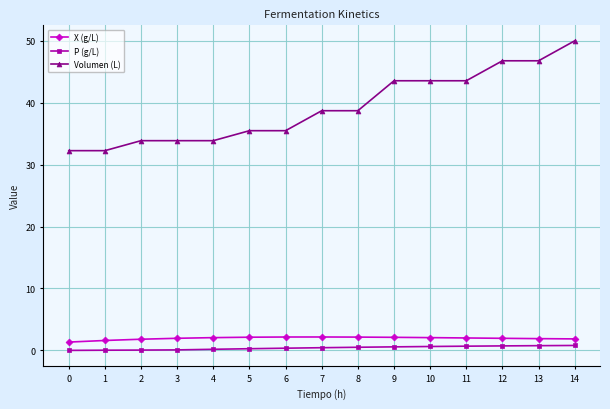

Between 1 and 13, which series saw the biggest shift?

Volumen (L)